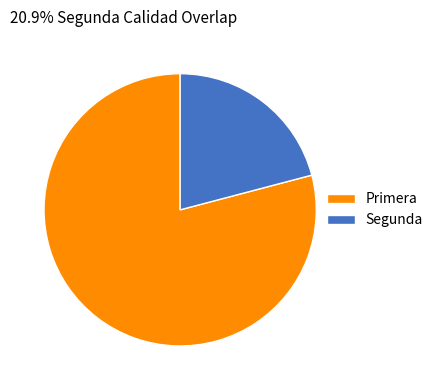

How many slices are in this pie chart?

2